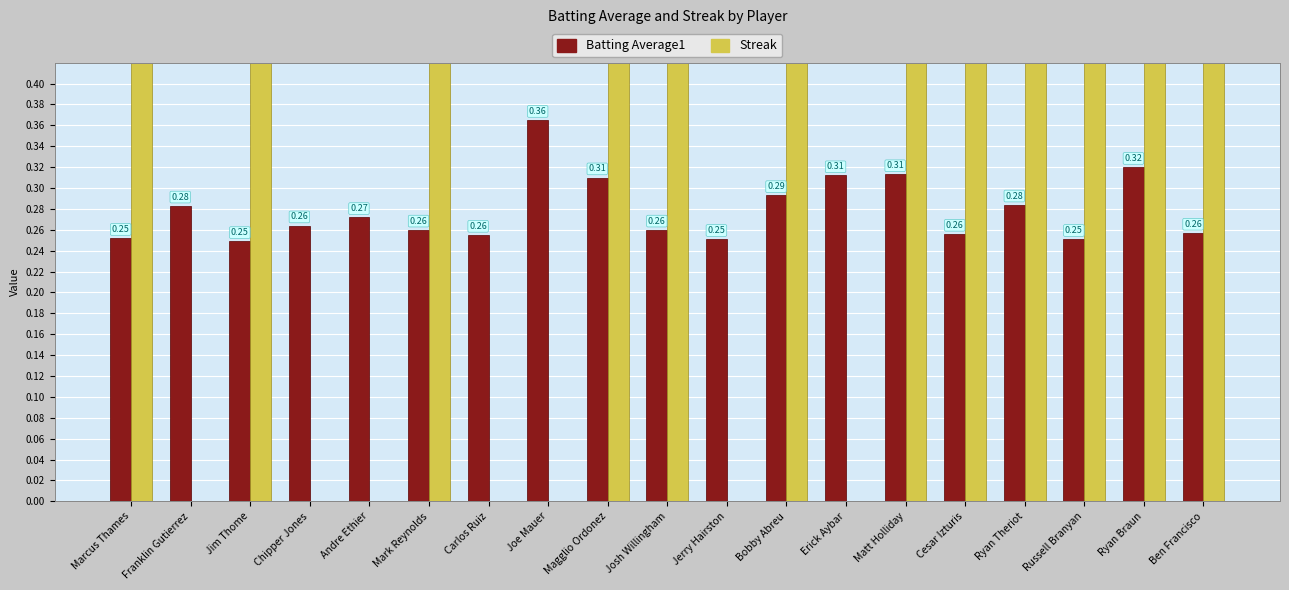

List the series in order of their overall mean, lowest first.

Batting Average1, Streak